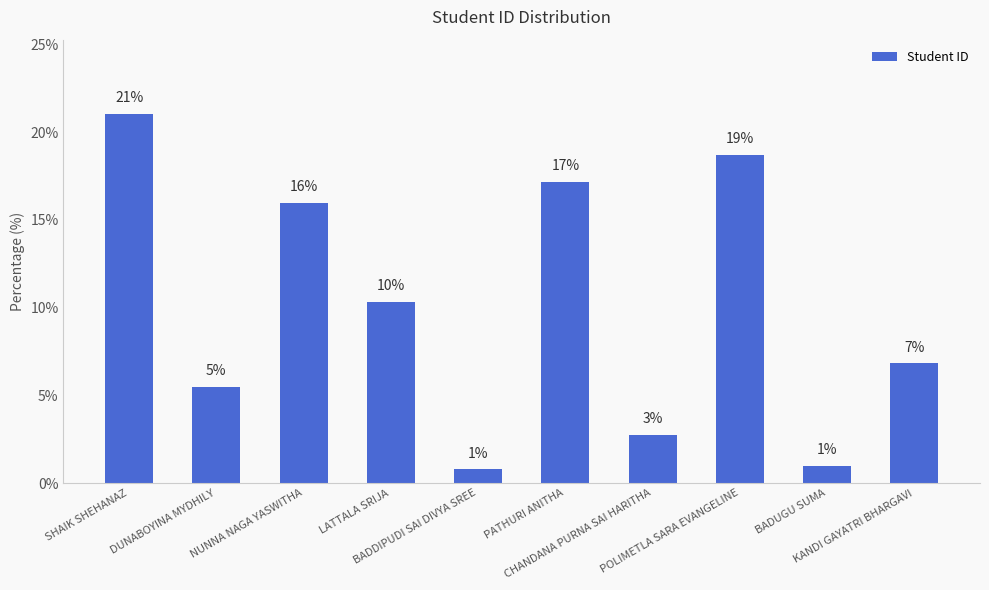

Is it true that the value at PATHURI ANITHA is 11.2?

False